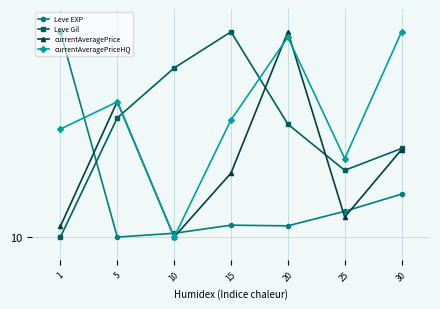

List the series in order of their peak value, lowest first.

Leve EXP, Leve Gil, currentAveragePrice, currentAveragePriceHQ